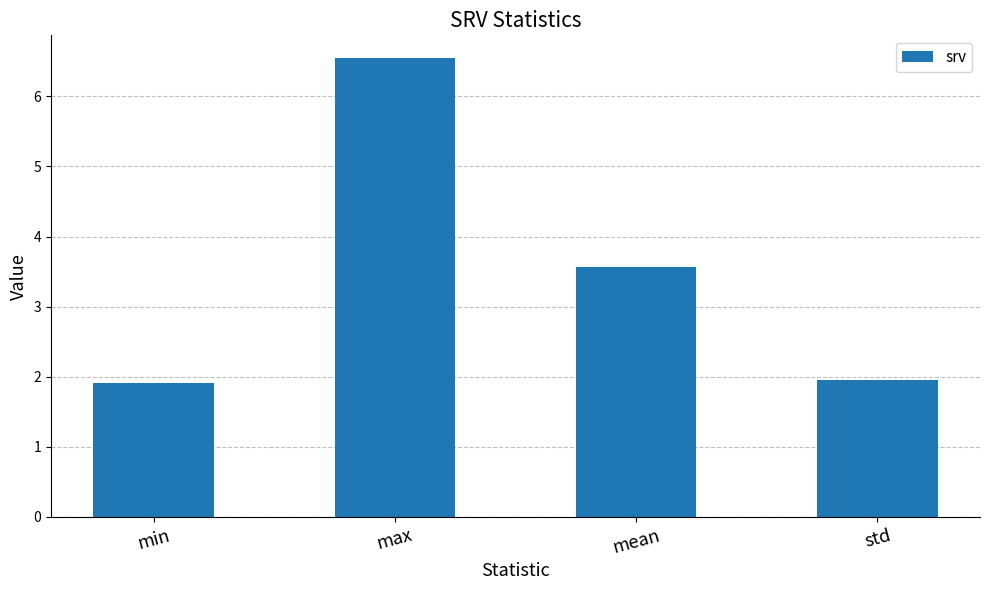

What is the ratio of the value at min to the value at max?

0.3